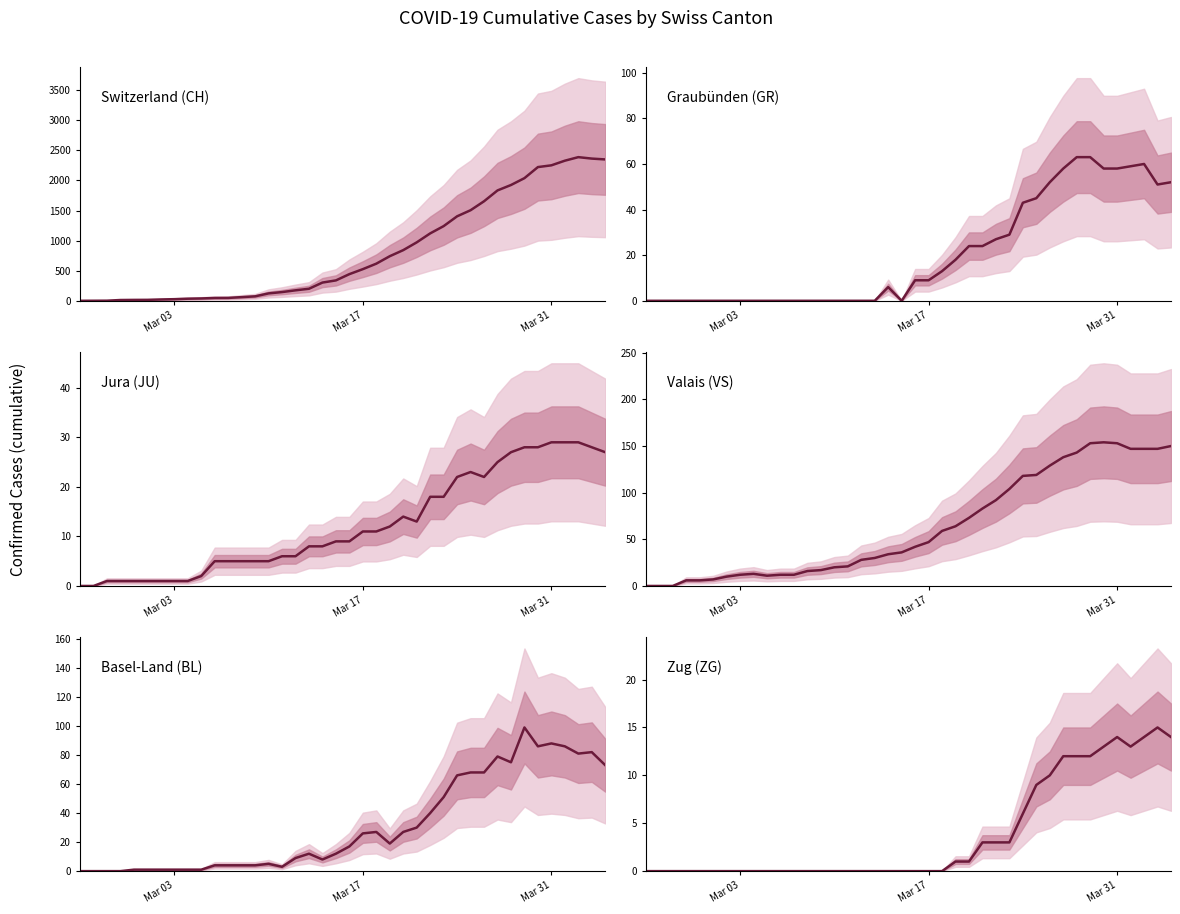

What is the value of the Graubünden (GR) point at the 30th from the left?

45